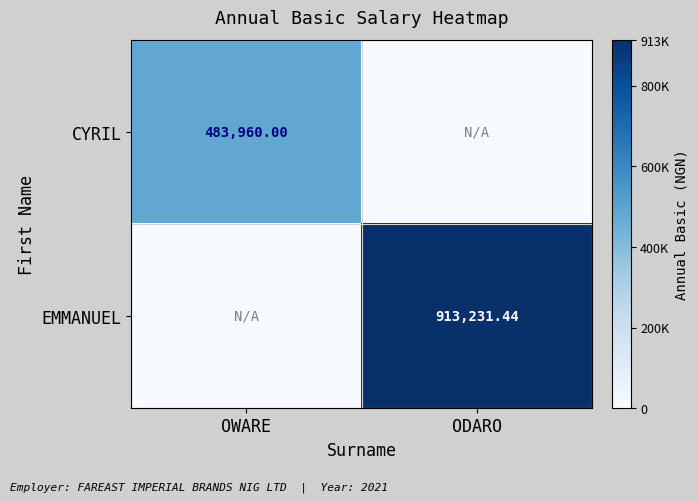

Between OWARE and ODARO, which is larger?

OWARE